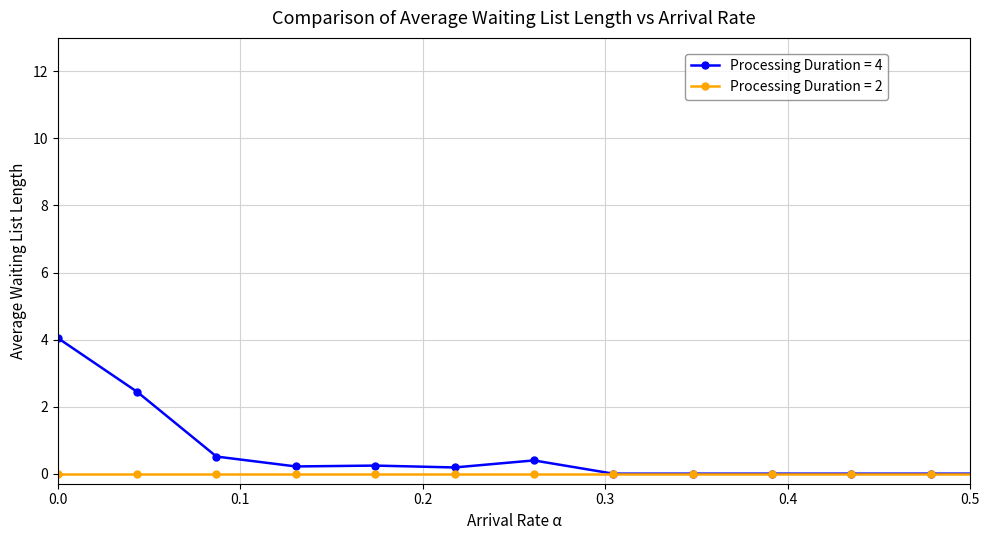

Count the number of data series in this chart.

2